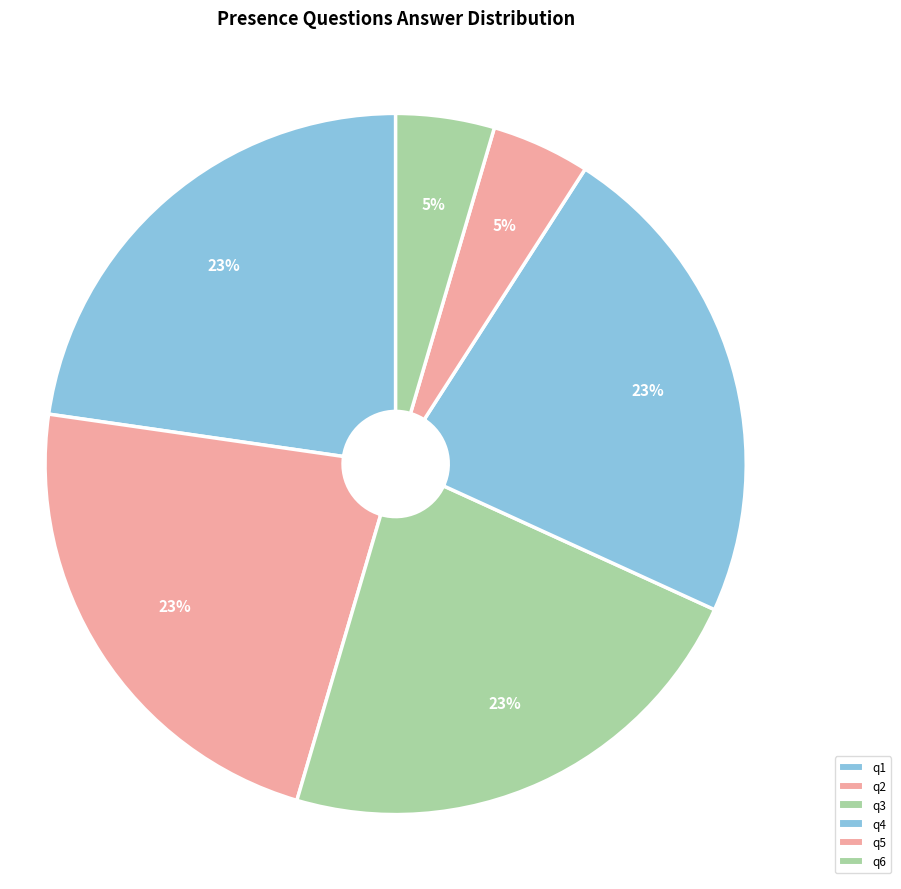

To the nearest percent, what is the difference between the largest and smallest slice percentages?

18%